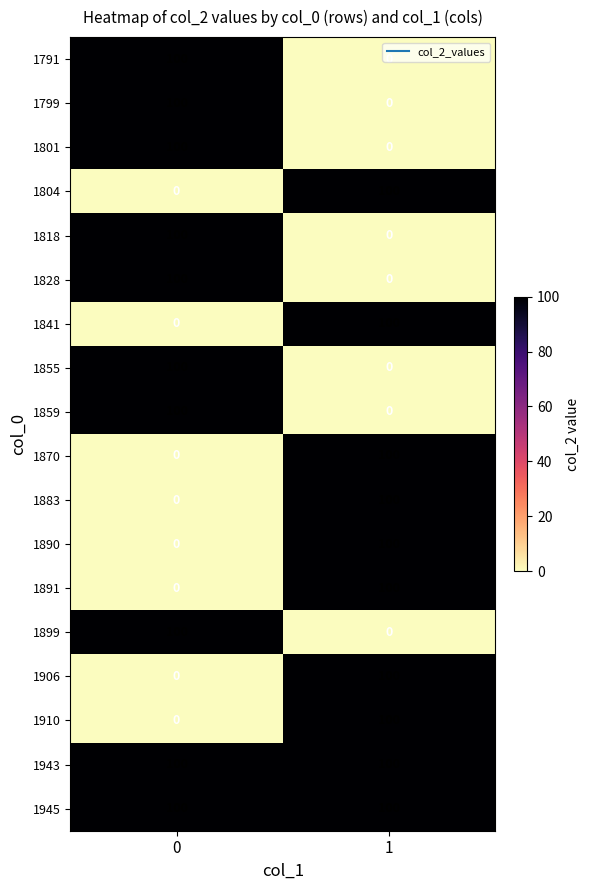

What is the difference between the highest and lowest values at 1?

100